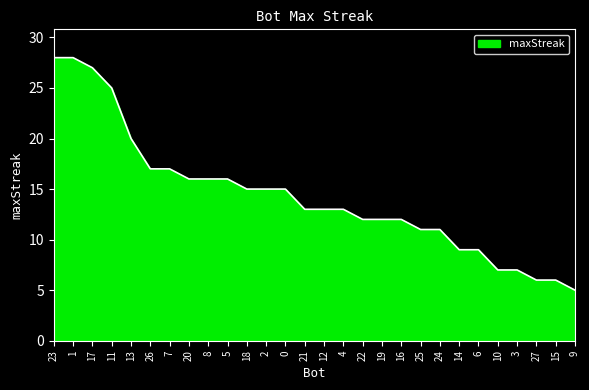

Approximately how many times larger is the value at 12 compared to 5?

0.8